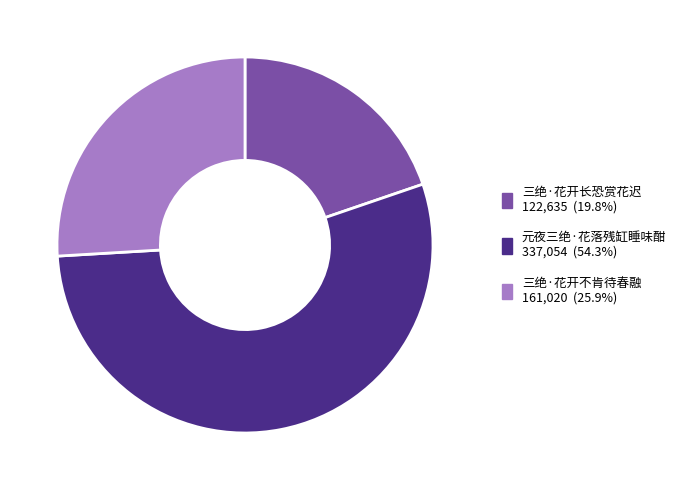

What is the largest slice in the pie chart?

元夜三绝·花落残缸睡味酣